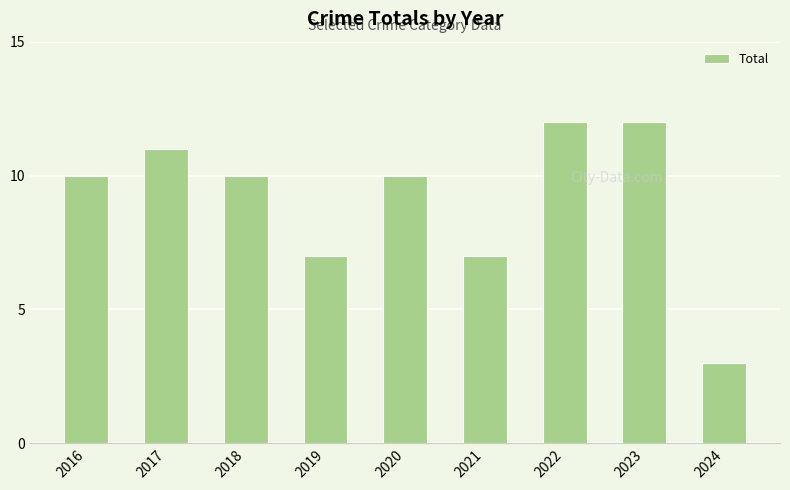

What is the sum of all values?

82